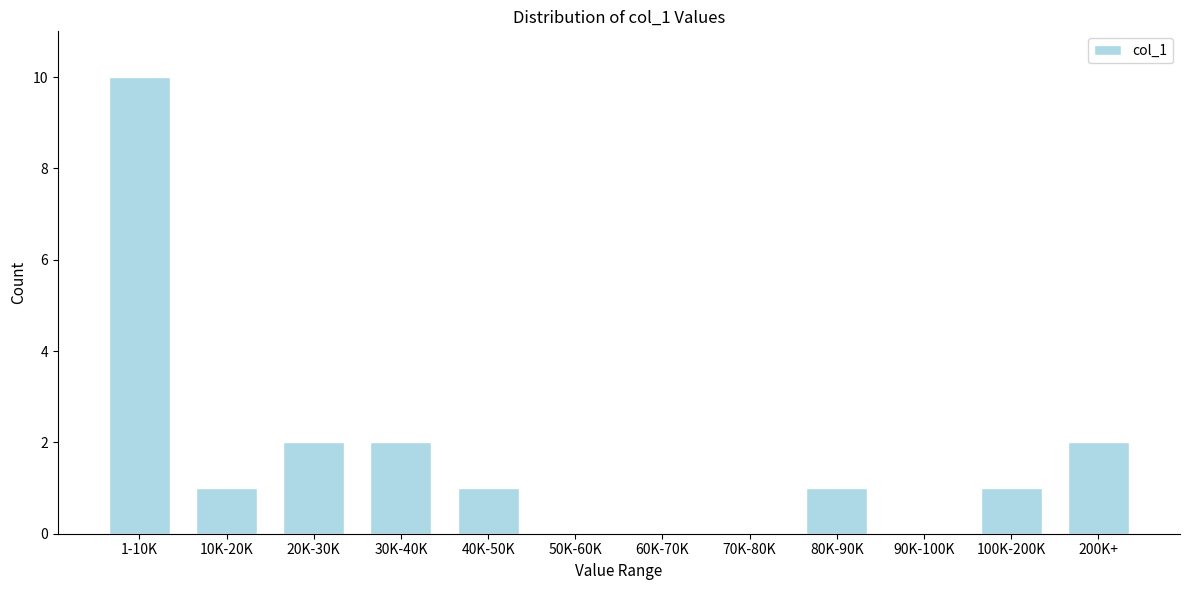

Reading left to right, list all the values displayed in this chart.

1-10K=10	10K-20K=1	20K-30K=2	30K-40K=2	40K-50K=1	50K-60K=0	60K-70K=0	70K-80K=0	80K-90K=1	90K-100K=0	100K-200K=1	200K+=2